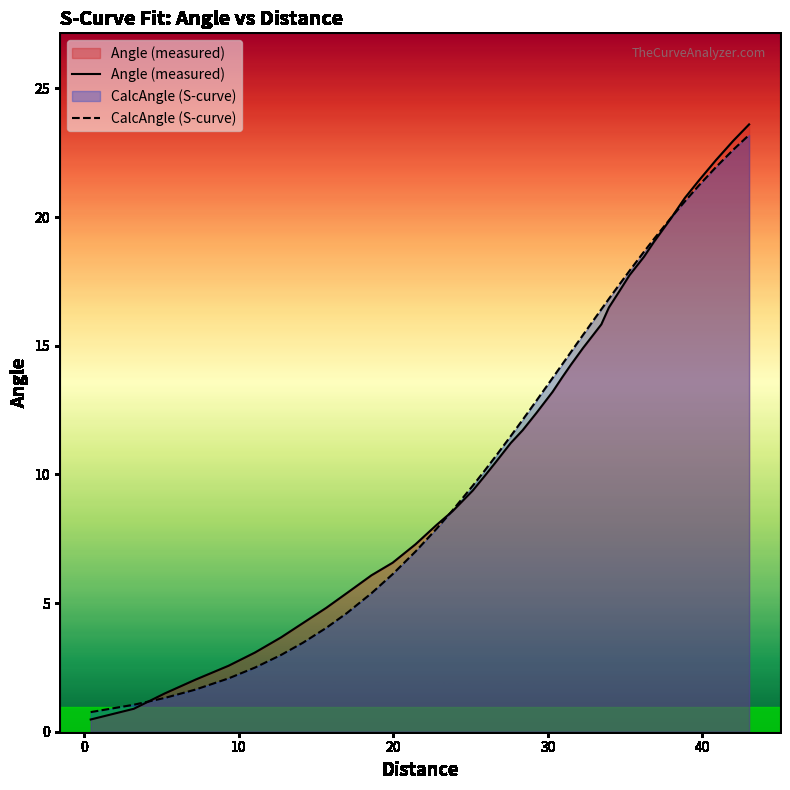

Rank the series by their average value, from lowest to highest.

CalcAngle (S-curve), Angle (measured)